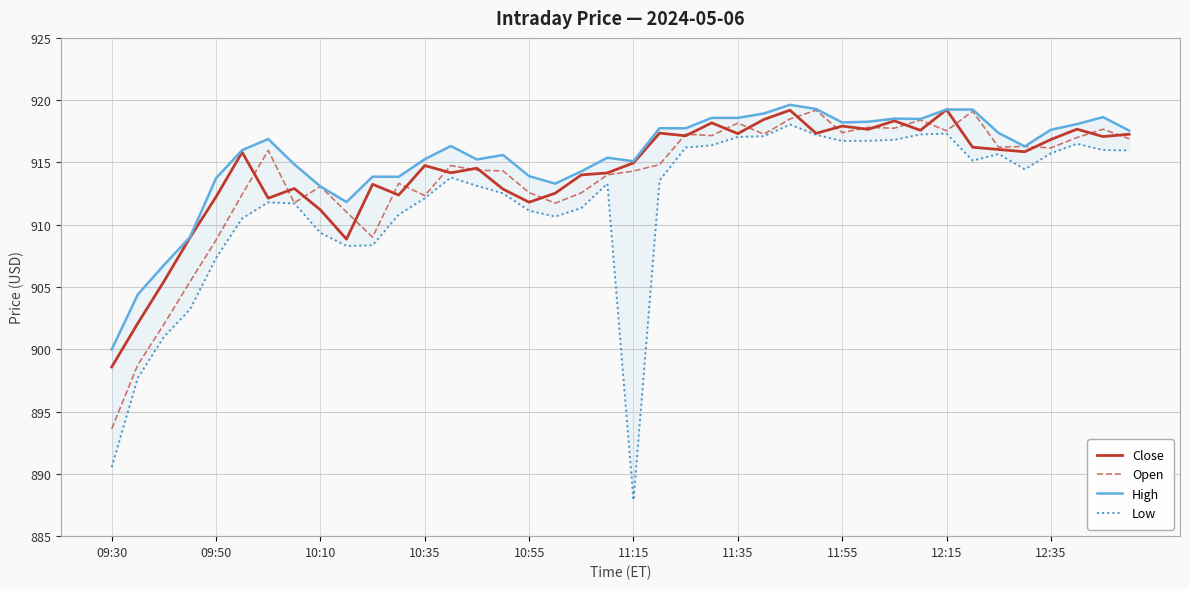

What is the approximate value of Low at 19?

913.3